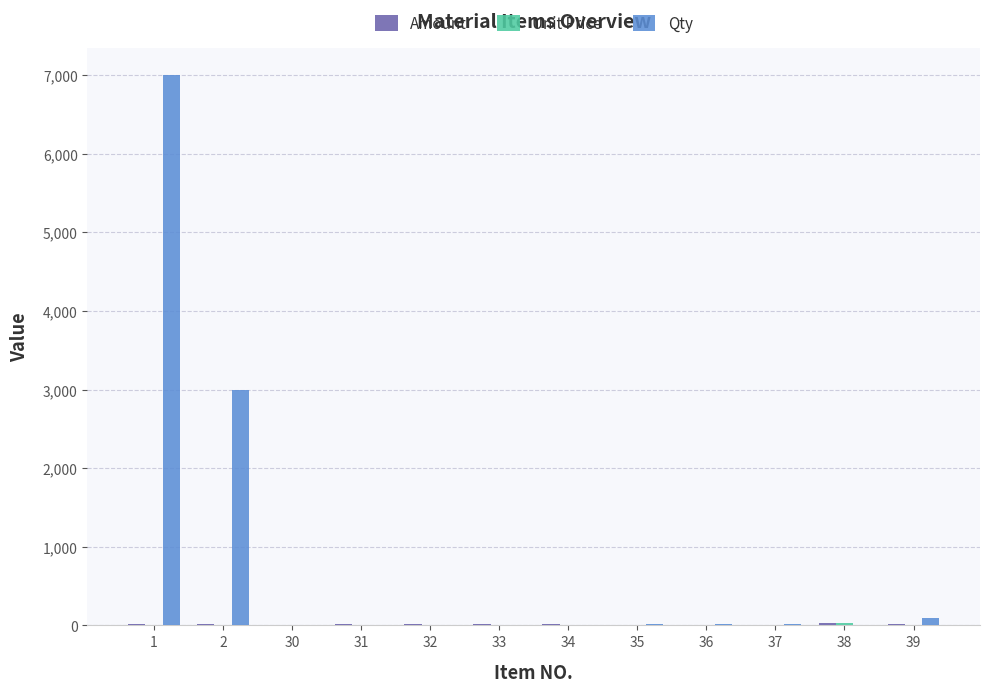

What is the greatest value displayed?

7000.0